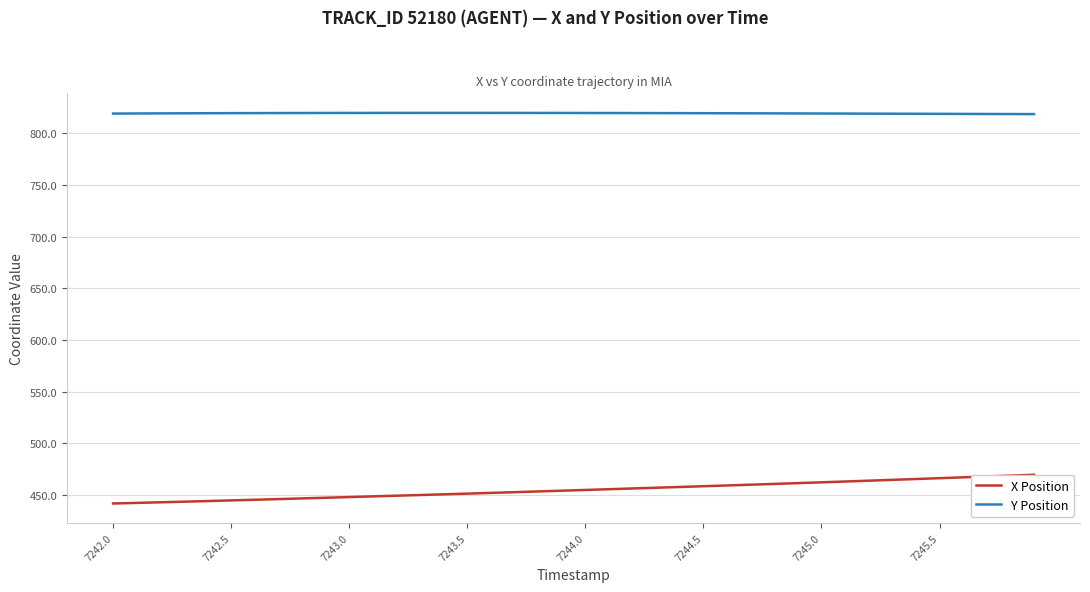

The value of Y Position at 7244.5 is 1128.5. True or false?

False